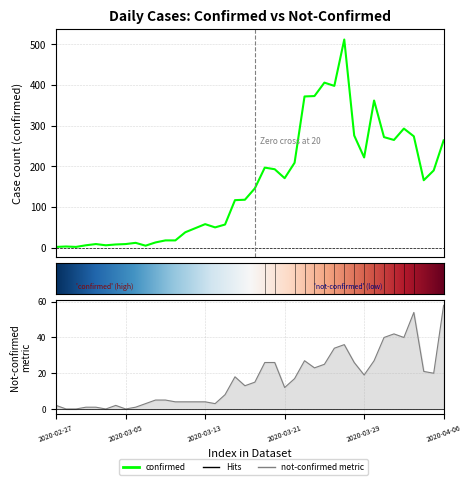

Reading left to right, list all the values displayed in this chart.

confirmed: 2	3	2	6	9	6	8	9	12	5	13	18	18	38	48	58	50	57	117	118	146	197	193	171	209	372	373	406	398	512	276	222	362	272	265	293	274	166	190	264
not-confirmed: 2	0	0	1	1	0	2	0	1	3	5	5	4	4	4	4	3	8	18	13	15	26	26	12	17	27	23	25	34	36	26	19	27	40	42	40	54	21	20	58